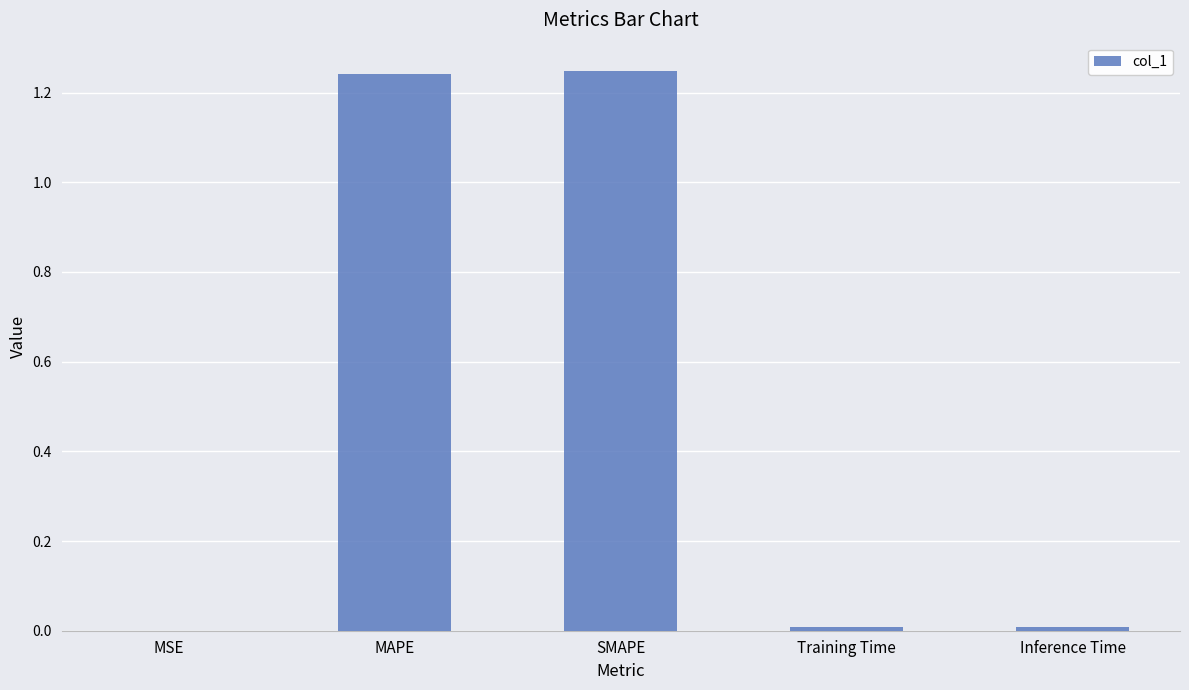

Is it true that the value at Inference Time is 0.0?

True